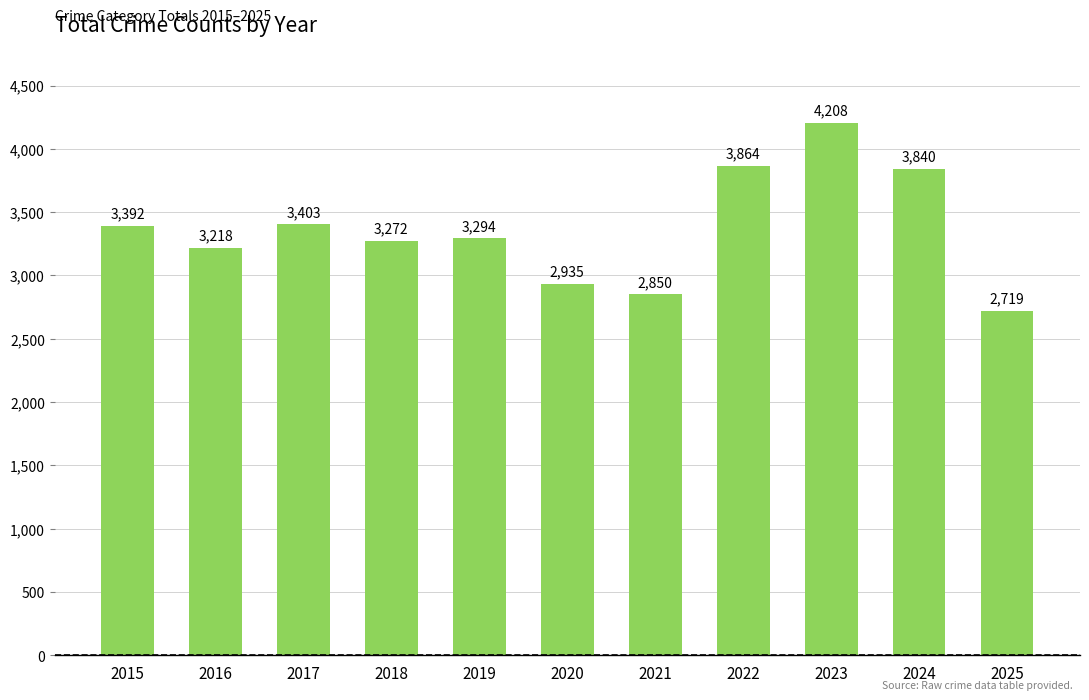

How many values are below 3294?

5